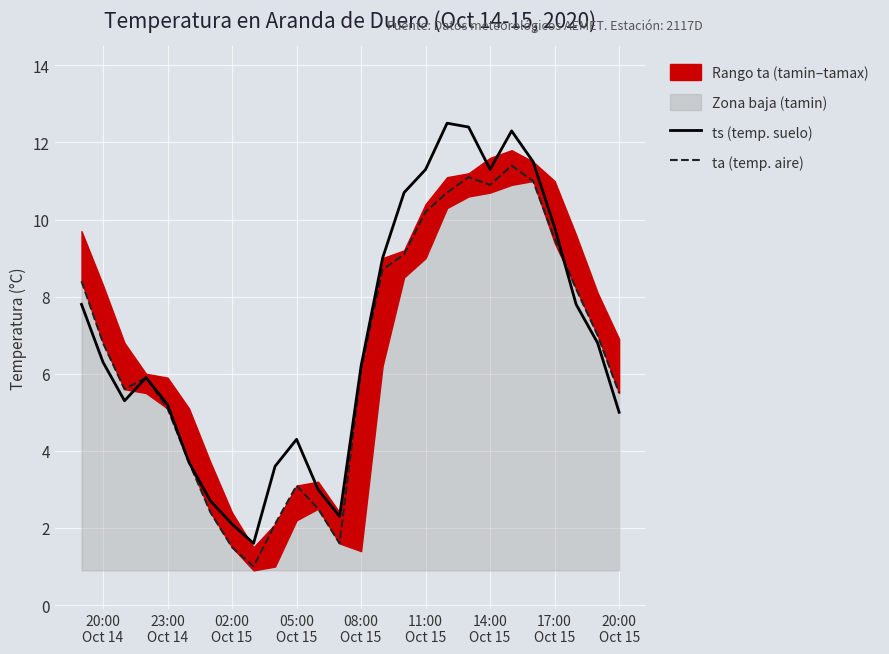

What is the lowest value of the ta (temp. aire) series?

1.0